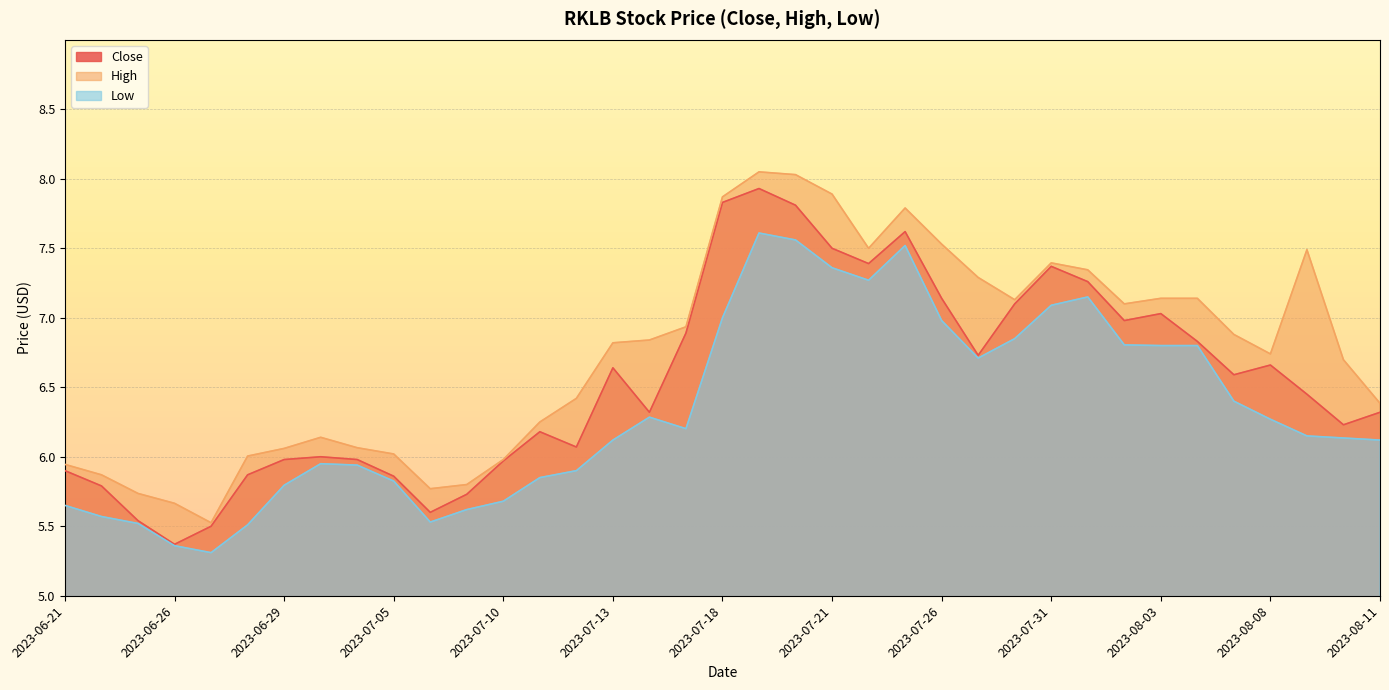

What position from the right is 2023-06-21?

37